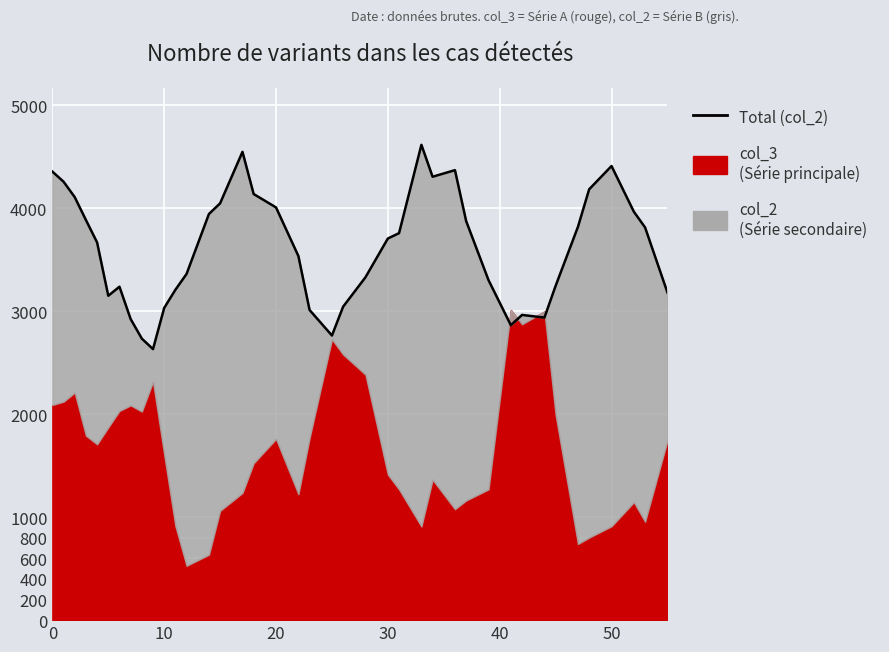

What is the sum of the values at 33 and 30?

6110